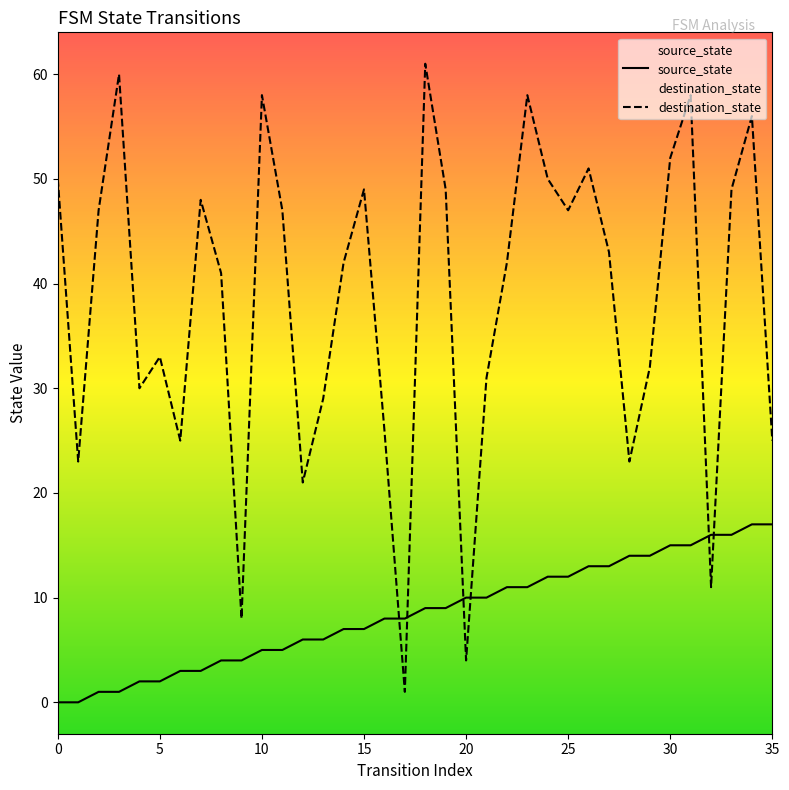

What are all the series names shown in the legend?

source_state, destination_state